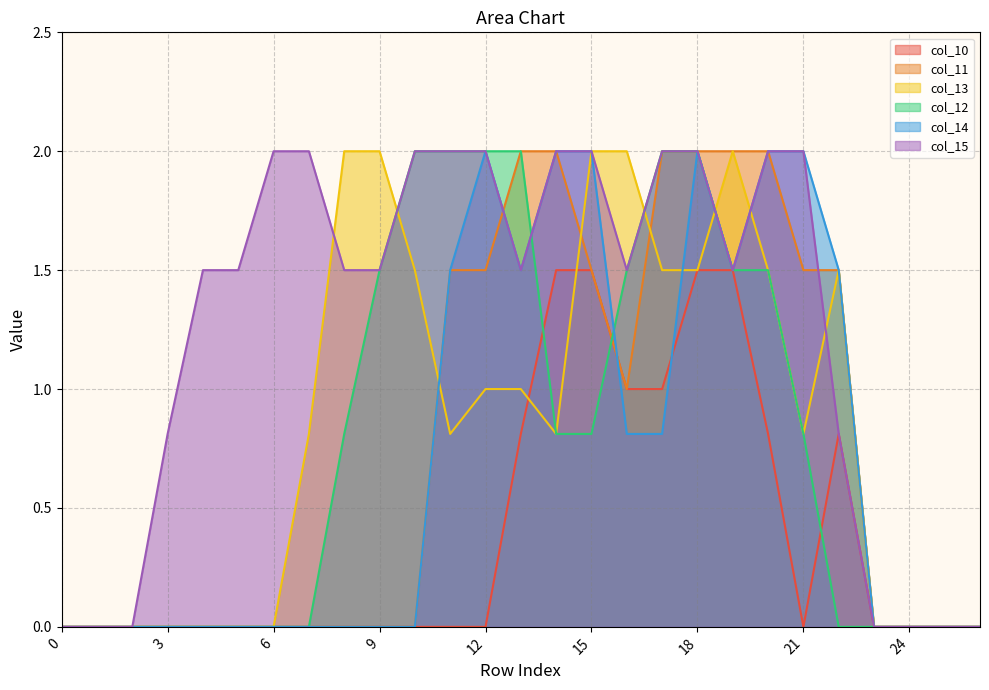

What is the value of the col_15 point at the 19th from the left?

2.0